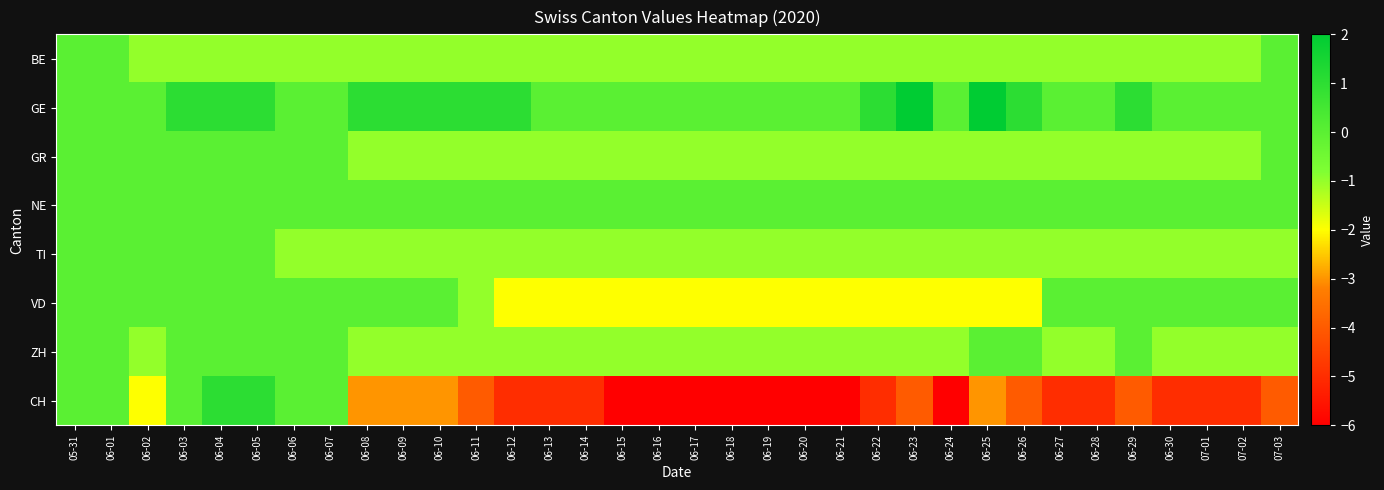

Rank the series by their maximum value, from lowest to highest.

BE, GR, NE, TI, VD, ZH, CH, GE